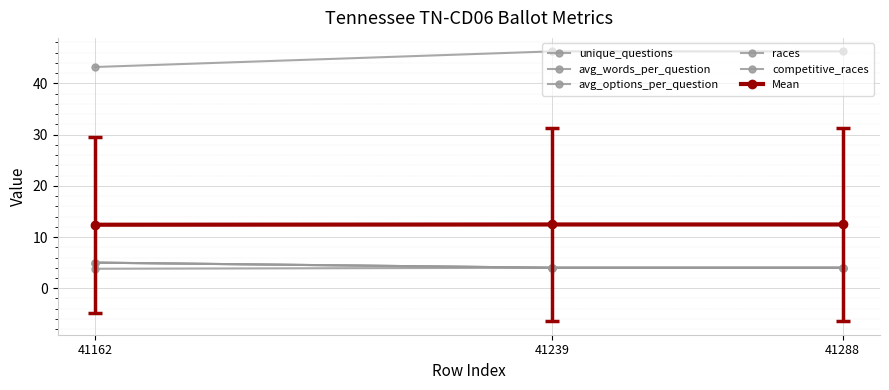

Is this an area chart (filled region under the line)?

No